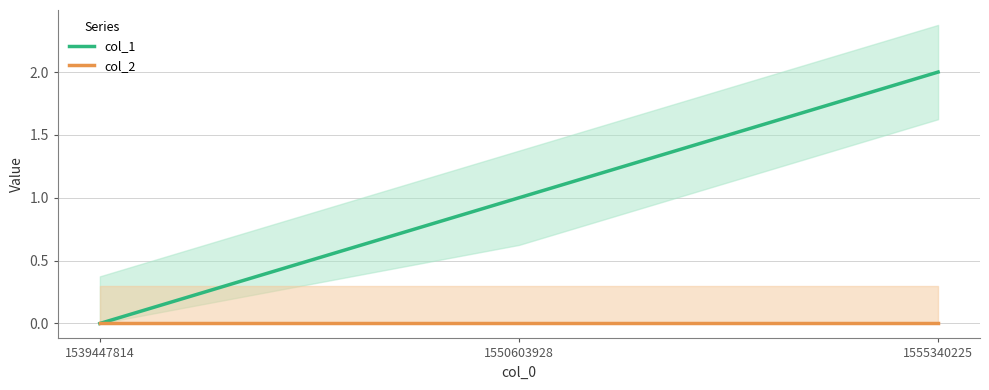

Which has a higher value, 1550603928 or 1539447814?

1550603928